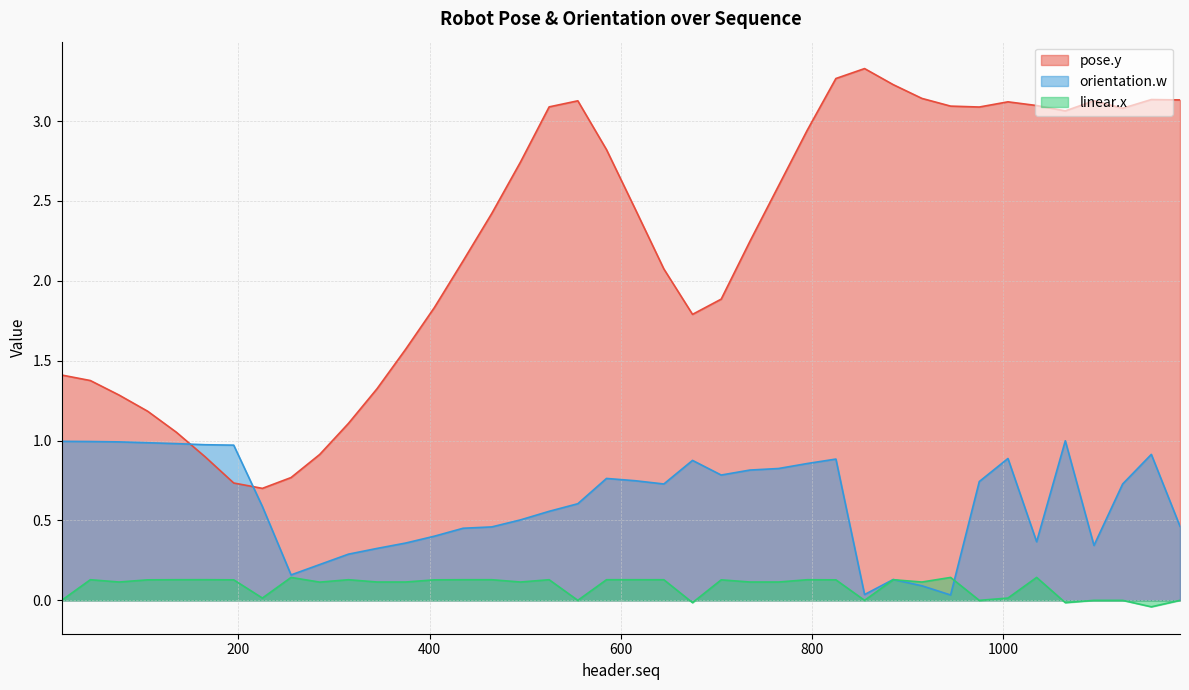

What is the value of the pose.y point at the 15th from the left?

2.1